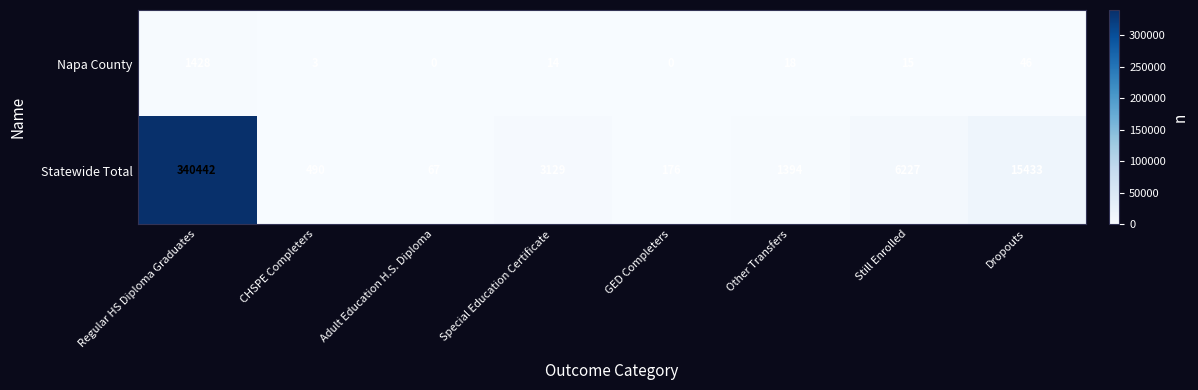

At how many categories does at least one series exceed 54495?

1